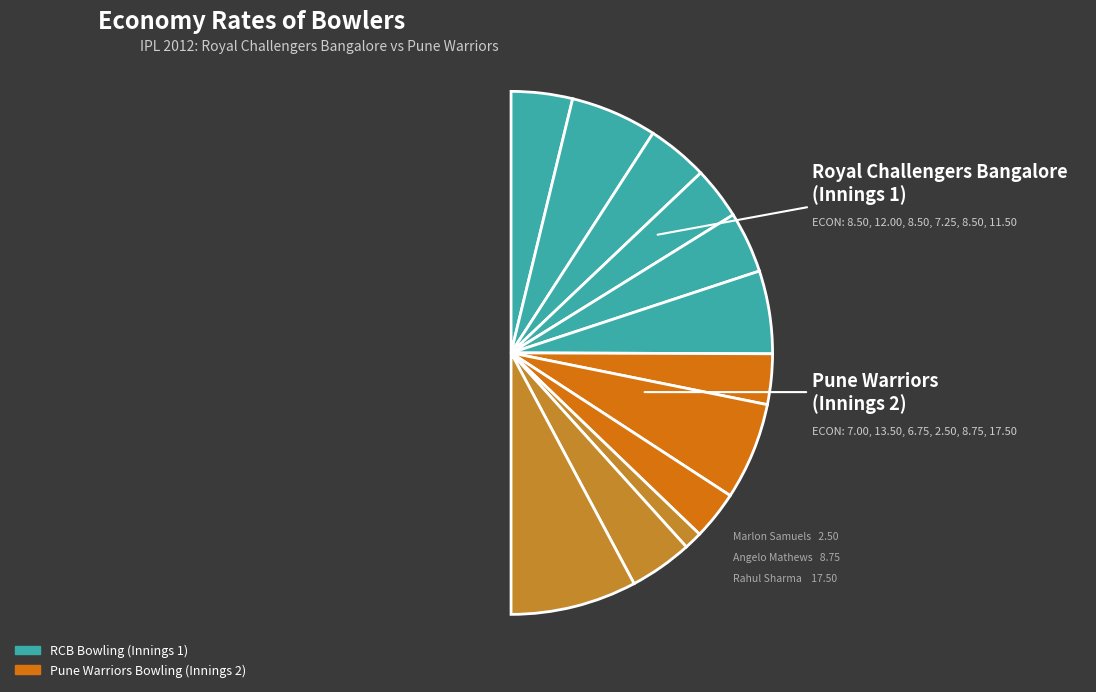

Count the number of slices in the pie.

12